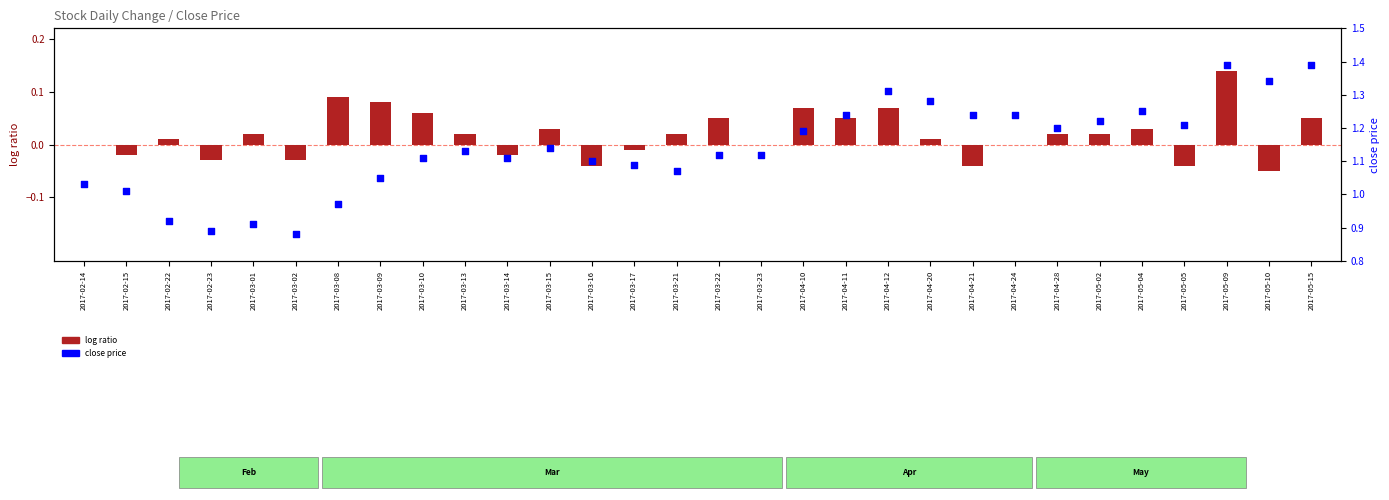

Which series contains the lowest Y value?

log ratio